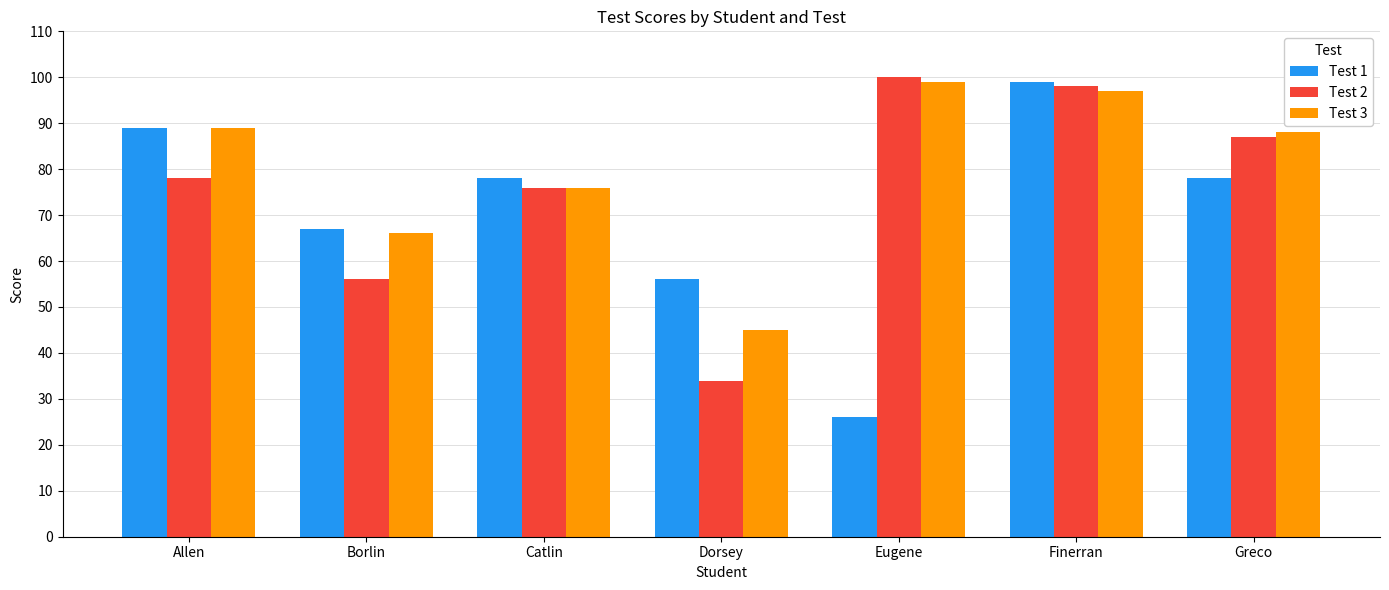

The Test 3 series shows 66 at Dorsey. True or false?

False